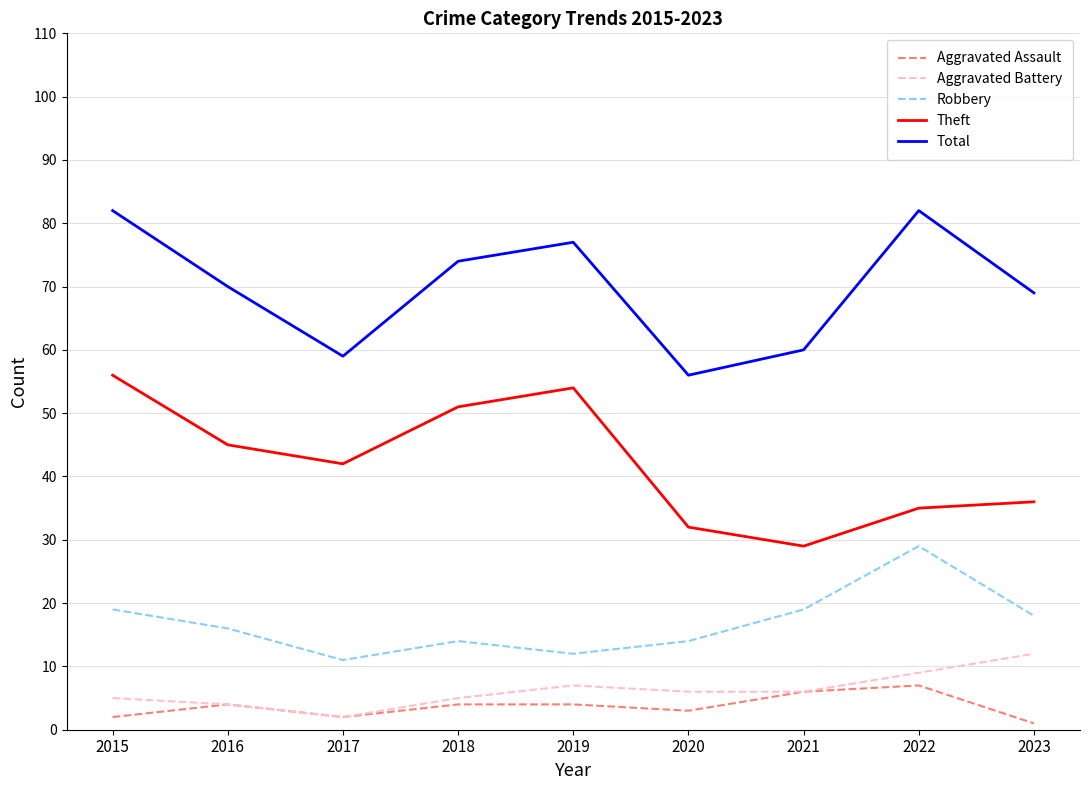

At which label does Aggravated Battery reach its peak?

2023